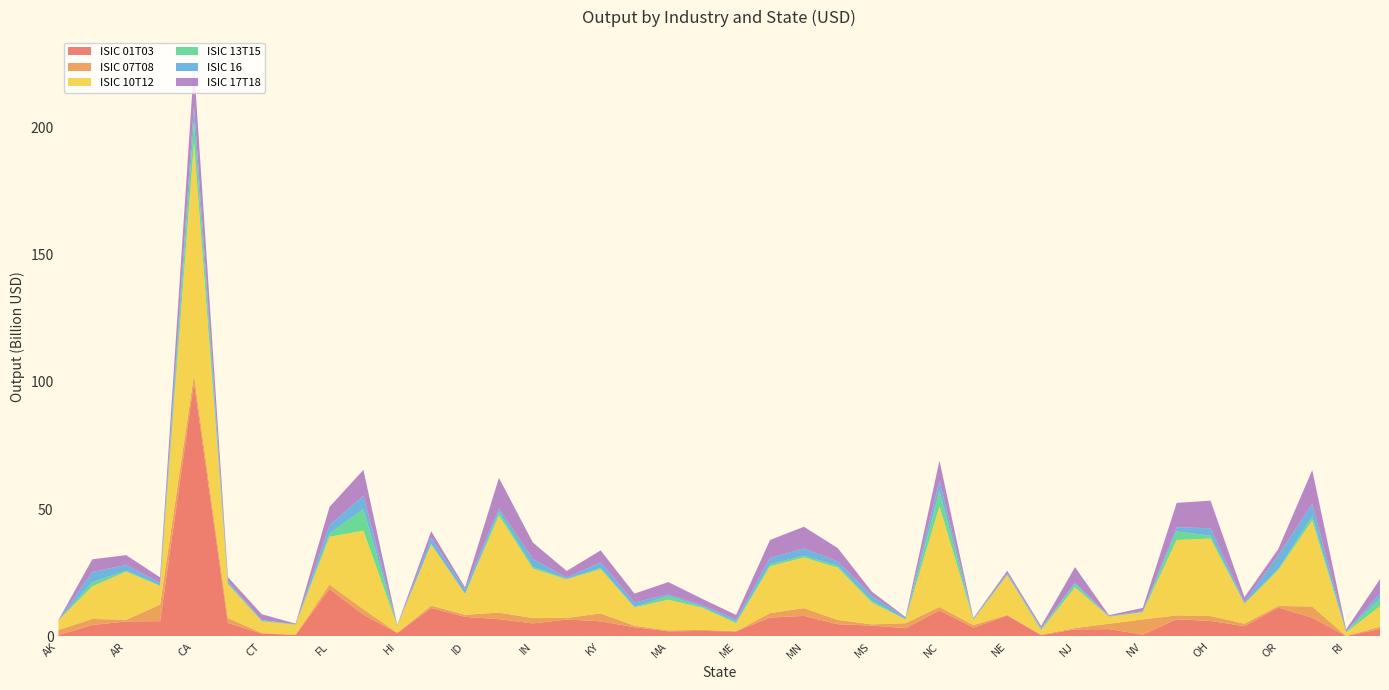

Reading right to left, transcribe all the data shown in this chart.

ISIC 01T03: SC=2950213479.2	RI=168671574.9	PA=7350603655.0	OR=11396422884.4	OK=4052471831.0	OH=6109453963.5	NY=6777799033.9	NV=737604877.2	NM=2895567745.3	NJ=2790636596.4	NH=516574438.4	NE=8192333895.9	ND=3509192177.9	NC=10231703003.1	MT=3277987952.5	MS=4292029565.8	MO=4825736061.0	MN=8082554242.8	MI=7438792981.0	ME=1987014899.3	MD=2182915493.0	MA=2018694040.3	LA=3649362297.8	KY=5978296182.1	KS=6653534047.3	IN=5145200616.9	IL=6798111861.3	ID=7711773891.3	IA=11183054417.4	HI=1357898847.6	GA=8528521185.0	FL=18674916540.6	DE=641816610.4	CT=1136356652.3	CO=5330476370.6	CA=99694400011.6	AZ=6020029042.0	AR=5911243685.3	AL=4509093064.4	AK=554691595.9
ISIC 07T08: SC=852677512.9	RI=74021088.6	PA=4405266756.1	OR=614528579.5	OK=1007766431.6	OH=1917687248.5	NY=1528899658.2	NV=5960576781.6	NM=2118017827.0	NJ=513069534.0	NH=229852018.5	NE=280116827.5	ND=966868590.7	NC=1370156635.4	MT=1938187010.5	MS=489938124.7	MO=1695349833.4	MN=3061468564.8	MI=1755424689.5	ME=66942148.8	MD=423889057.2	MA=374686512.9	LA=587383929.7	KY=3098267924.4	KS=647033447.3	IN=2085676085.0	IL=2600443511.7	ID=822025009.7	IA=952023711.7	HI=109928605.4	GA=2182748474.8	FL=1735750941.1	DE=7694499.9	CT=244300549.5	CO=1940126779.5	CA=3226785080.7	AZ=6490729522.7	AR=655119207.3	AL=2383121457.3	AK=2021692700.4
ISIC 10T12: SC=8126182437.4	RI=1332007722.7	PA=33829591592.8	OR=14145990832.6	OK=7775846612.9	OH=30432929971.4	NY=29616027725.9	NV=2810679818.7	NM=2787248733.7	NJ=15988951075.4	NH=1726025404.0	NE=15652084433.4	ND=2114125179.5	NC=39575582339.3	MT=1515224671.3	MS=8570203472.6	MO=20531783438.4	MN=19908779508.3	MI=18423653907.3	ME=3147110706.0	MD=8681103619.7	MA=12069093231.1	LA=7198522888.5	KY=17379622208.3	KS=15108240039.2	IN=19470151357.5	IL=38151979687.1	ID=8183296497.3	IA=24035987822.6	HI=2704975361.4	GA=30891035250.8	FL=18748912290.1	DE=3975072367.8	CT=4564825895.9	CO=13347021353.4	CA=91139043179.9	AZ=7319047221.8	AR=18913312751.0	AL=12792746364.4	AK=3726969926.3
ISIC 13T15: SC=2993075807.5	RI=361520753.2	PA=1664182646.9	OR=372966919.1	OK=212828794.4	OH=1134927139.2	NY=3359517484.3	NV=139080779.9	NM=37532632.0	NJ=1292363083.9	NH=443610350.1	NE=172717143.6	ND=46143557.6	NC=5941113745.7	MT=43572596.1	MS=703980754.6	MO=741956997.2	MN=691685582.1	MI=814422293.3	ME=531104997.8	MD=346545730.8	MA=1465236768.8	LA=250498630.3	KY=496865489.5	KS=240506917.7	IN=695397684.1	IL=1346997168.4	ID=92595133.4	IA=282651534.3	HI=95261861.5	GA=8440174037.2	FL=1417870346.9	DE=114184488.6	CT=302956099.4	CO=299435069.9	CA=8539750454.7	AZ=263945302.6	AR=381130090.5	AL=1639889270.0	AK=8433665.6
ISIC 16: SC=1905284370.8	RI=105632862.4	PA=4874745755.8	OR=5458522167.5	OK=457080975.5	OH=2928635345.8	NY=1612002605.5	NV=297841468.9	NM=193754427.4	NJ=579883157.6	NH=412251760.8	NE=458336929.5	ND=447953018.8	NC=4009679599.4	MT=603696616.9	MS=2001504295.1	MO=1632216748.8	MN=2844017831.7	MI=2405540039.9	ME=901583682.8	MD=635665838.9	MA=573718194.0	LA=1665474494.2	KY=2176583886.3	KS=443253348.1	IN=3079074217.3	IL=1480580548.0	ID=1639786671.0	IA=2284002361.3	HI=36428775.0	GA=5205014859.7	FL=3185367422.5	DE=70137605.3	CT=230541057.7	CO=819497618.4	CA=5818484305.7	AZ=964554004.0	AR=2191420429.1	AL=4031976550.1	AK=74196148.7
ISIC 17T18: SC=5718194604.7	RI=729577109.0	PA=13263517230.6	OR=2407004210.2	OK=1929329487.0	OH=10844121316.1	NY=9593298612.2	NV=1278523935.8	NM=356387962.0	NJ=6090984874.5	NH=775341649.8	NE=1078551068.1	ND=167393419.6	NC=7987411819.7	MT=258396070.5	MS=1625051613.9	MO=5294271012.0	MN=8520795571.5	MI=7095966630.3	ME=1826733510.1	MD=2512539529.1	MA=4876193357.2	LA=3493379697.5	KY=4699879307.7	KS=2646573210.7	IN=6454186808.0	IL=11943266489.9	ID=864218930.3	IA=2621419616.4	HI=190031186.7	GA=10204143458.6	FL=7144097302.4	DE=255122095.7	CT=2272452206.5	CO=1596824886.9	CA=15828928114.8	AZ=2175734913.5	AR=3912502105.1	AL=4968284110.4	AK=71278340.9